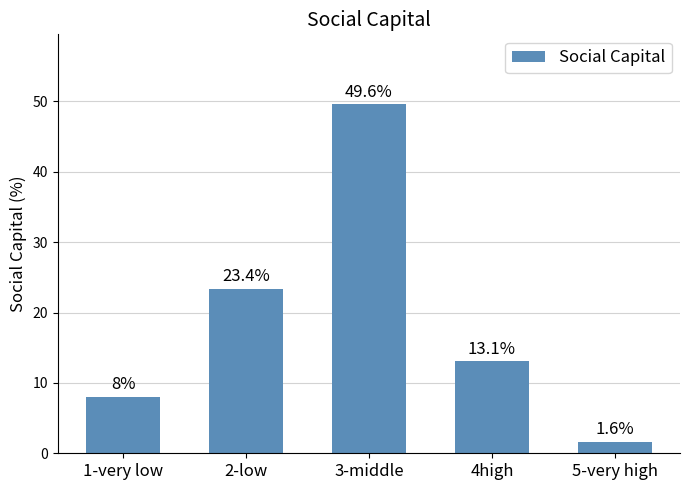

How many data points are less than 13?

2